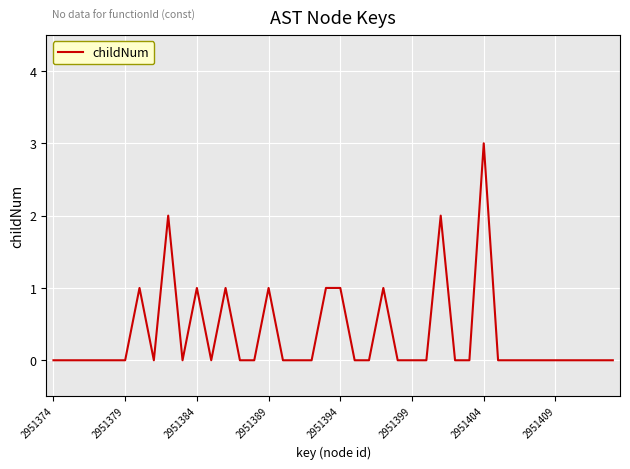

What is the difference between the maximum and minimum values?

3